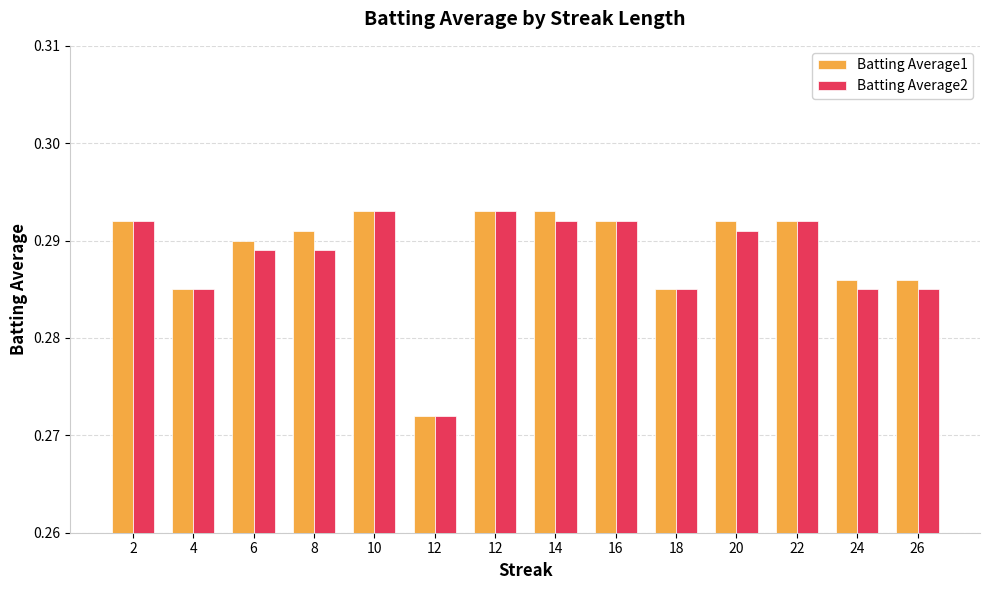

How many distinct data groups are displayed?

2